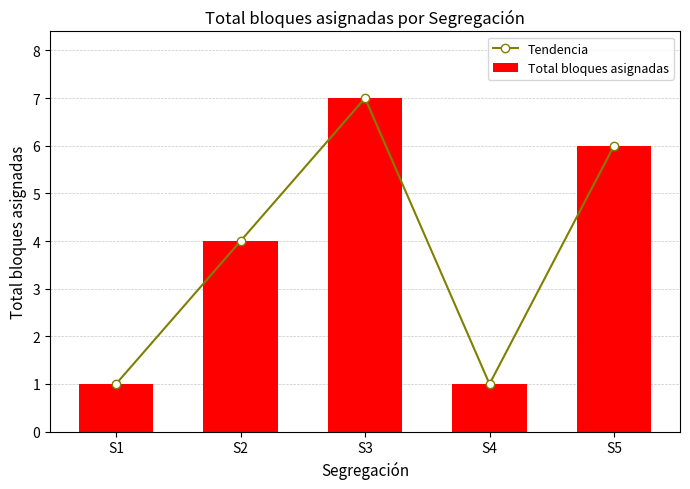

At which category does the chart reach its minimum across all series?

S1